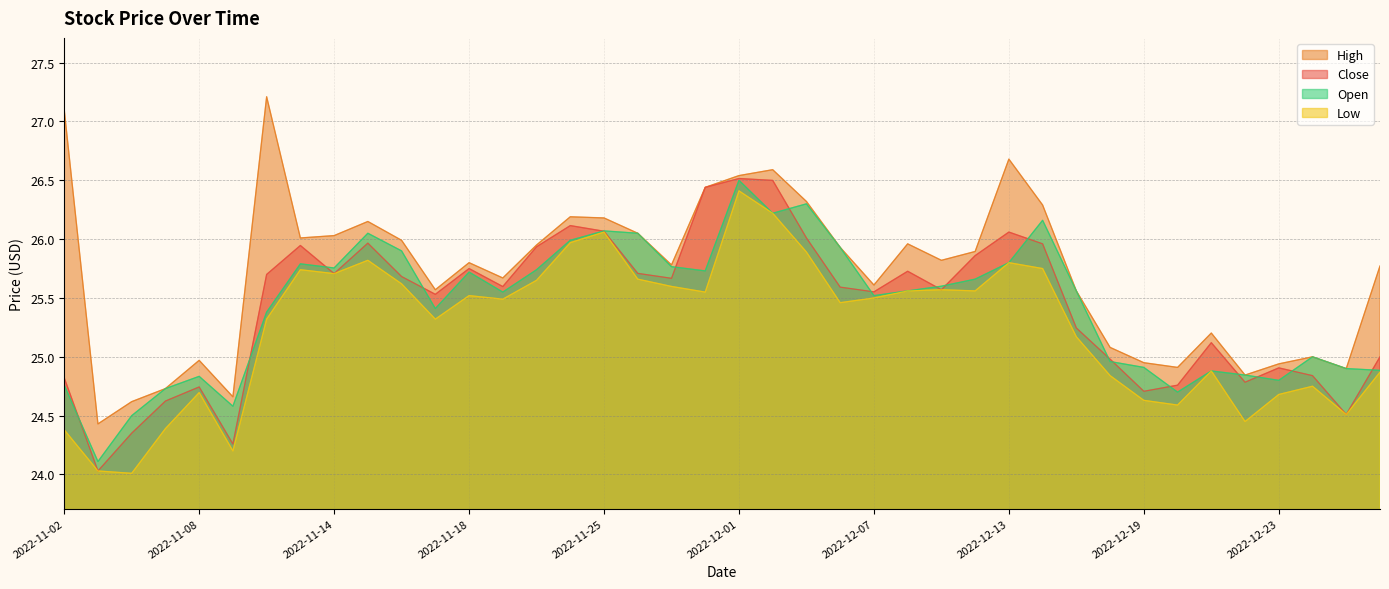

True or false: Close and High cross at least once.

False